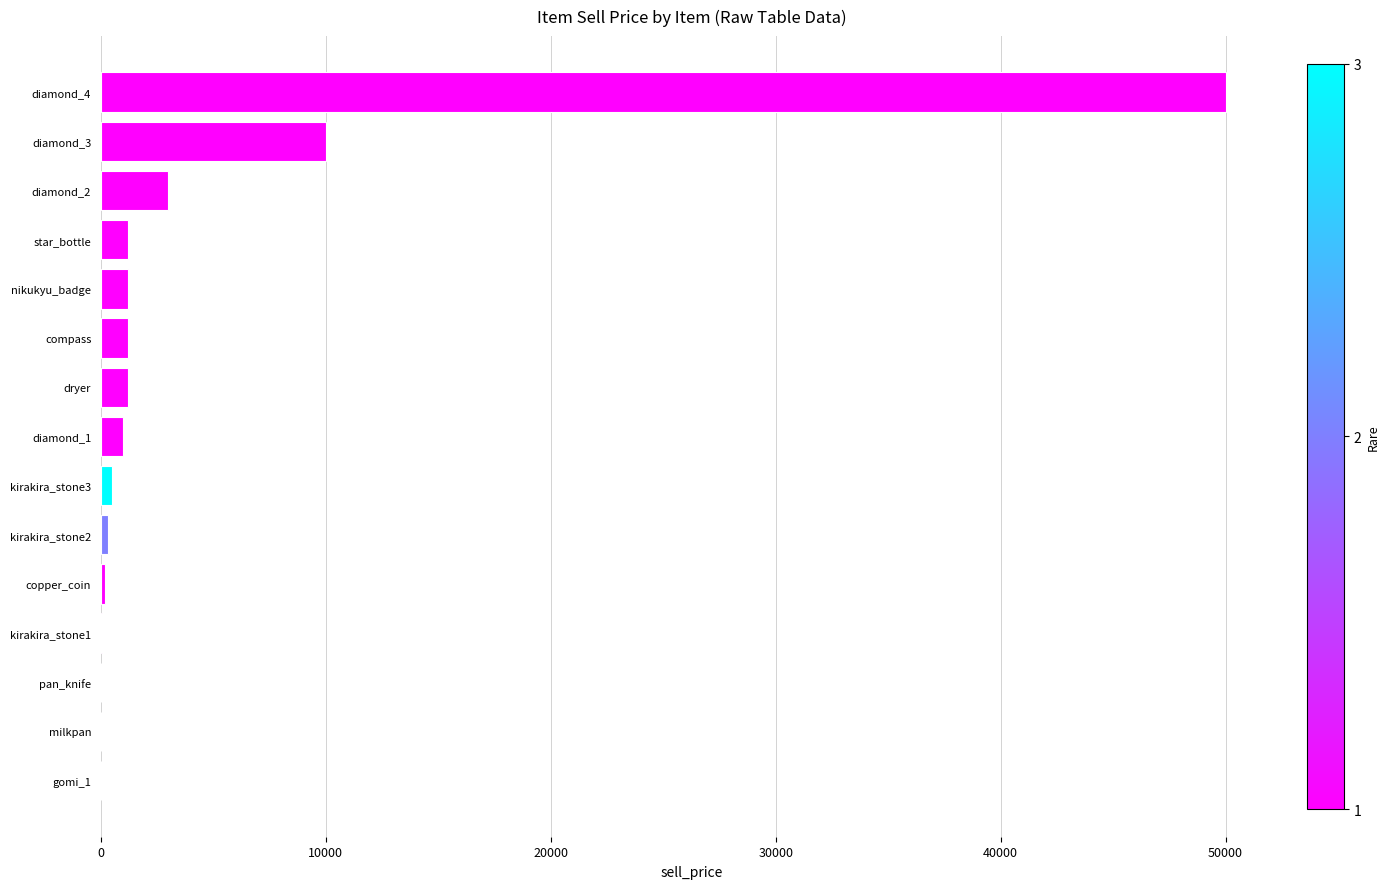

The value at diamond_4 is 50000. True or false?

True